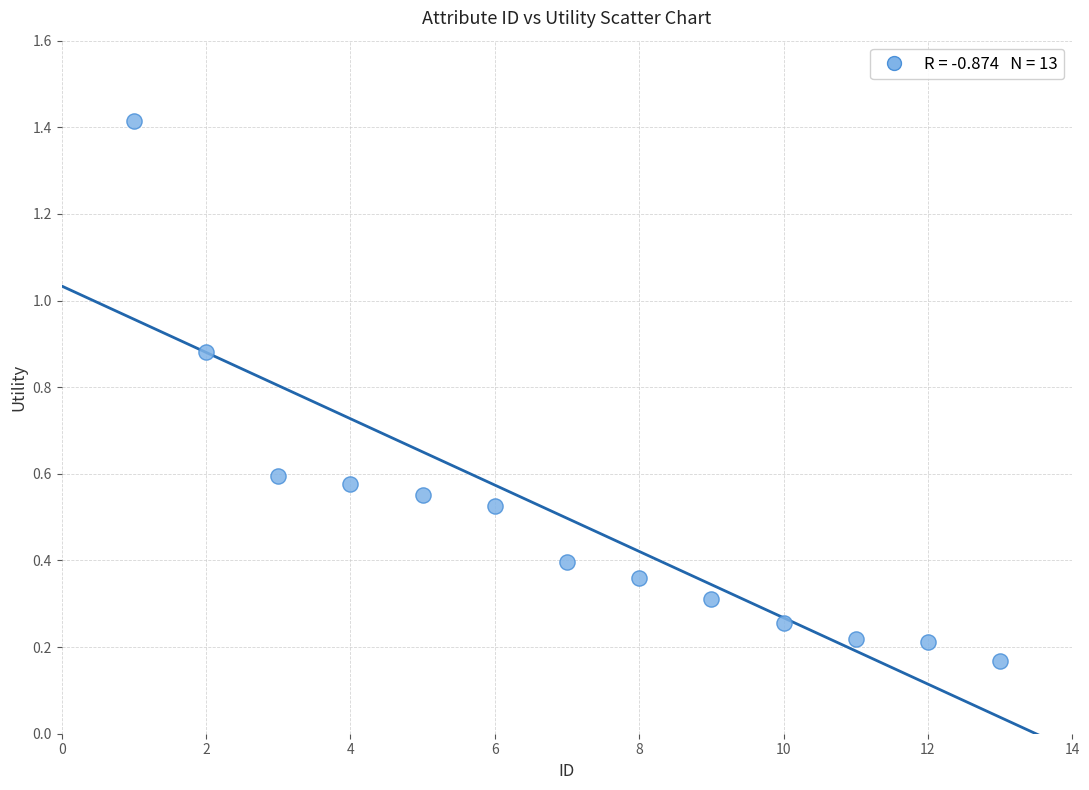

What is the range of Y values (max minus min)?

1.2